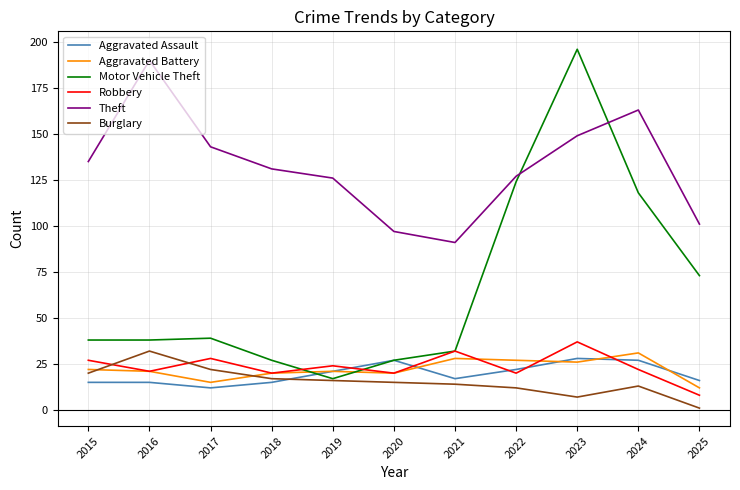

What is the maximum value shown in the chart?

196